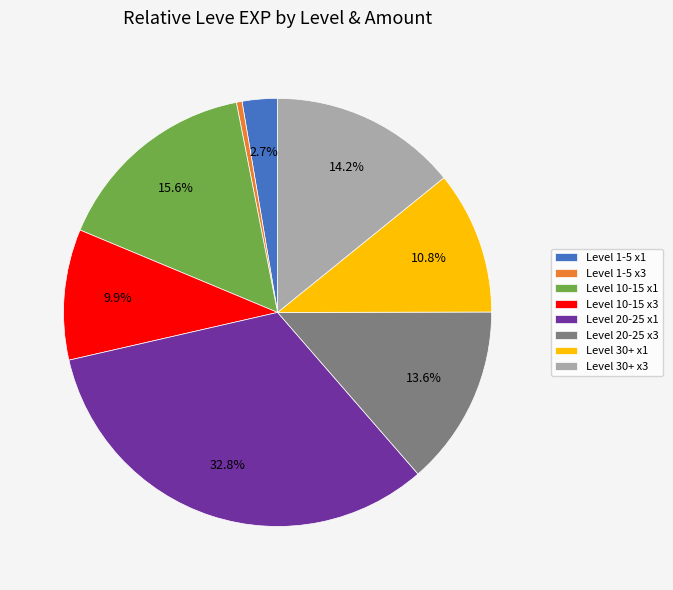

Combined, do Level 1-5 x1 and Level 1-5 x3 account for over 50%?

No